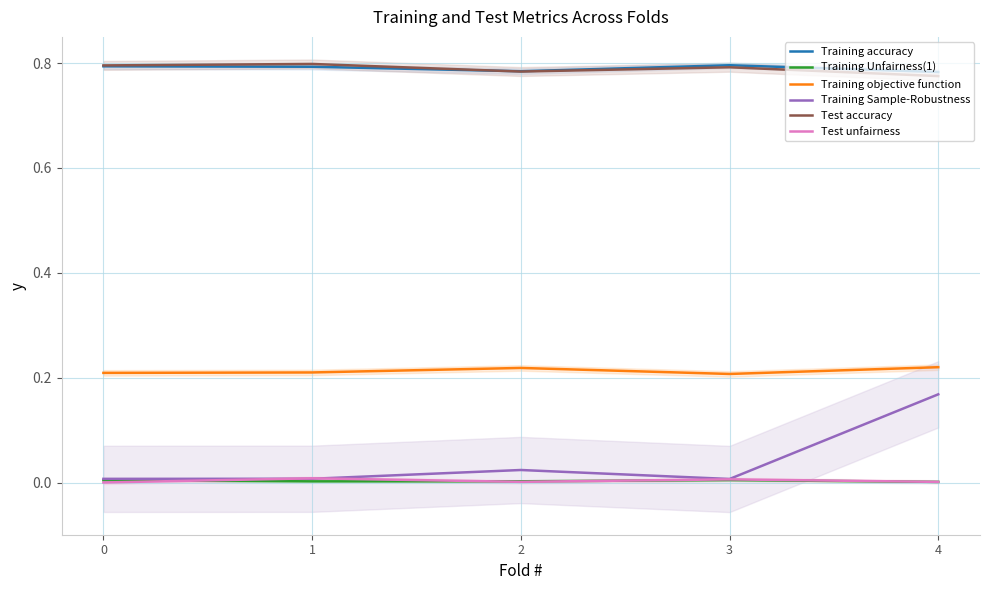

The Training objective function series shows 0.2 at 2. True or false?

True